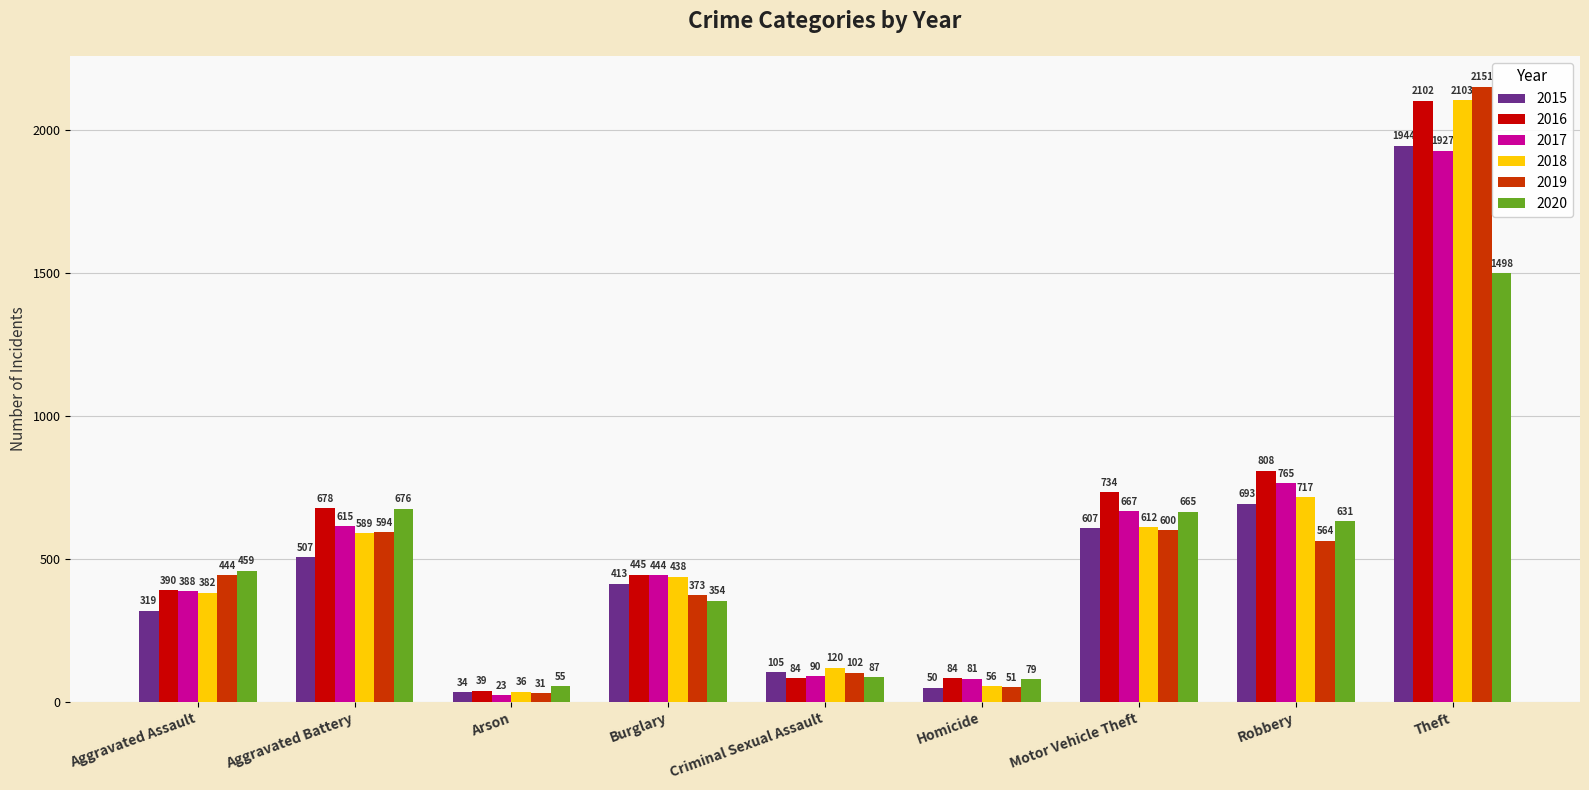

What is the spread (max minus min) of values at Arson?

32